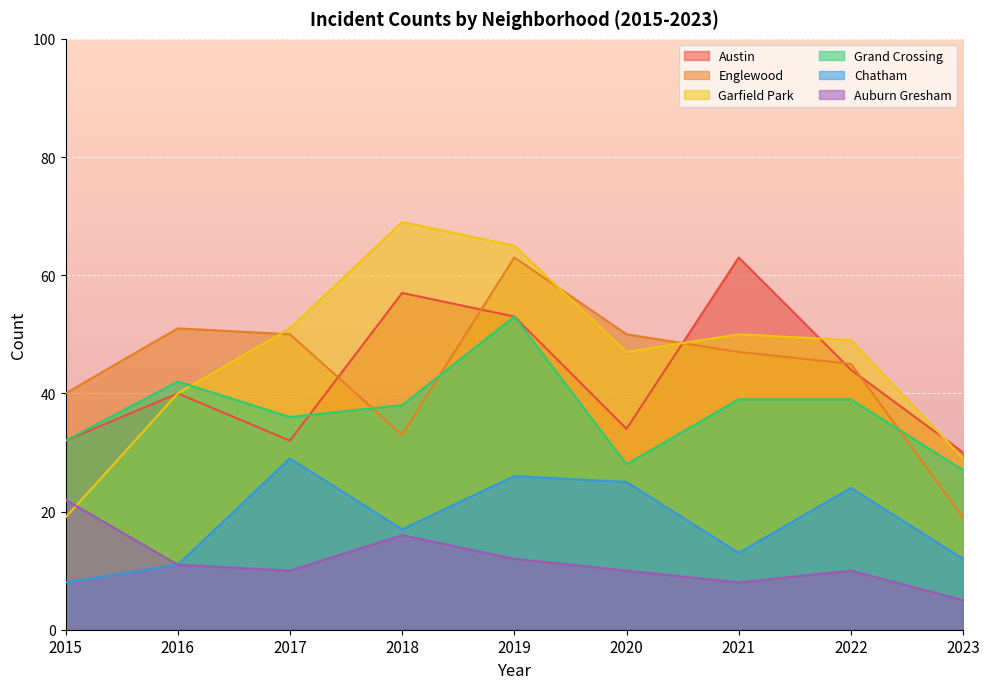

What is the average value of the Garfield Park series?

47